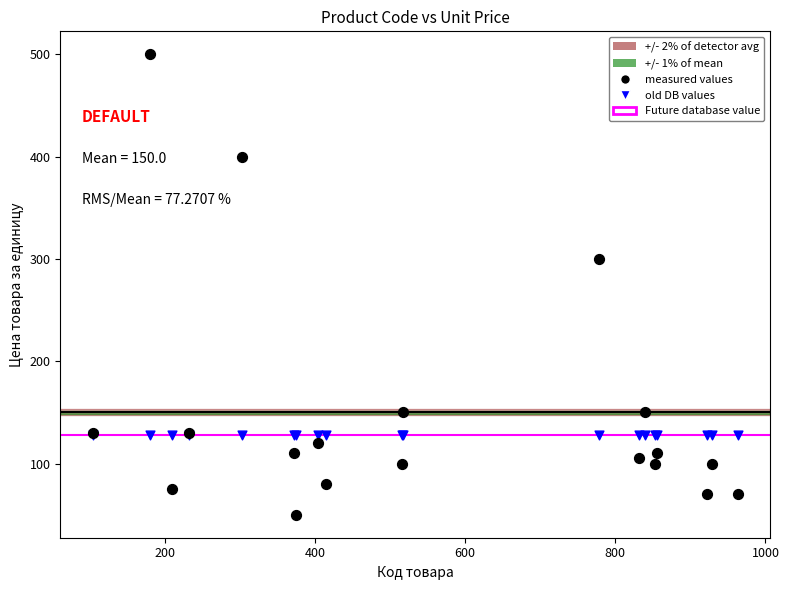

Which series reaches the maximum Y coordinate?

measured values